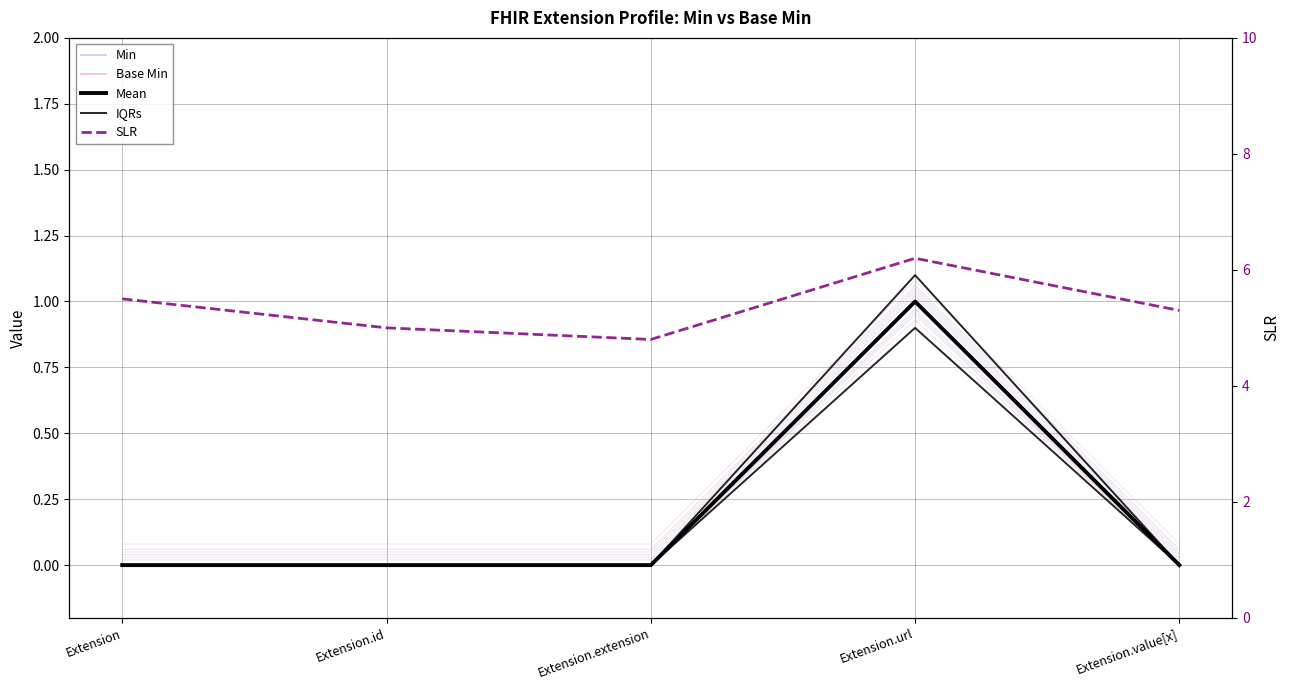

Which series changed the most between Extension.id and Extension.extension?

SLR